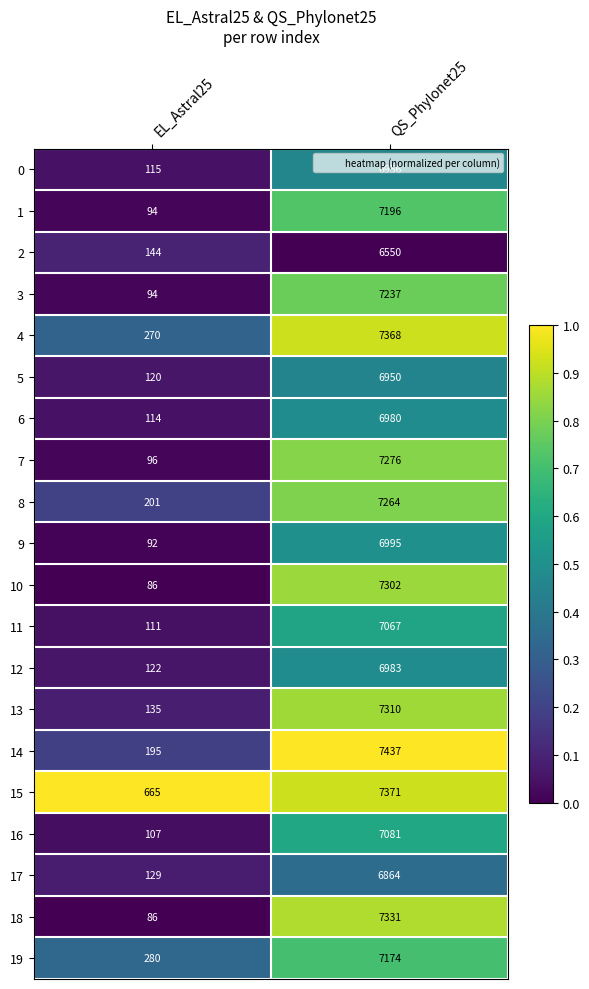

How many distinct data groups are displayed?

20